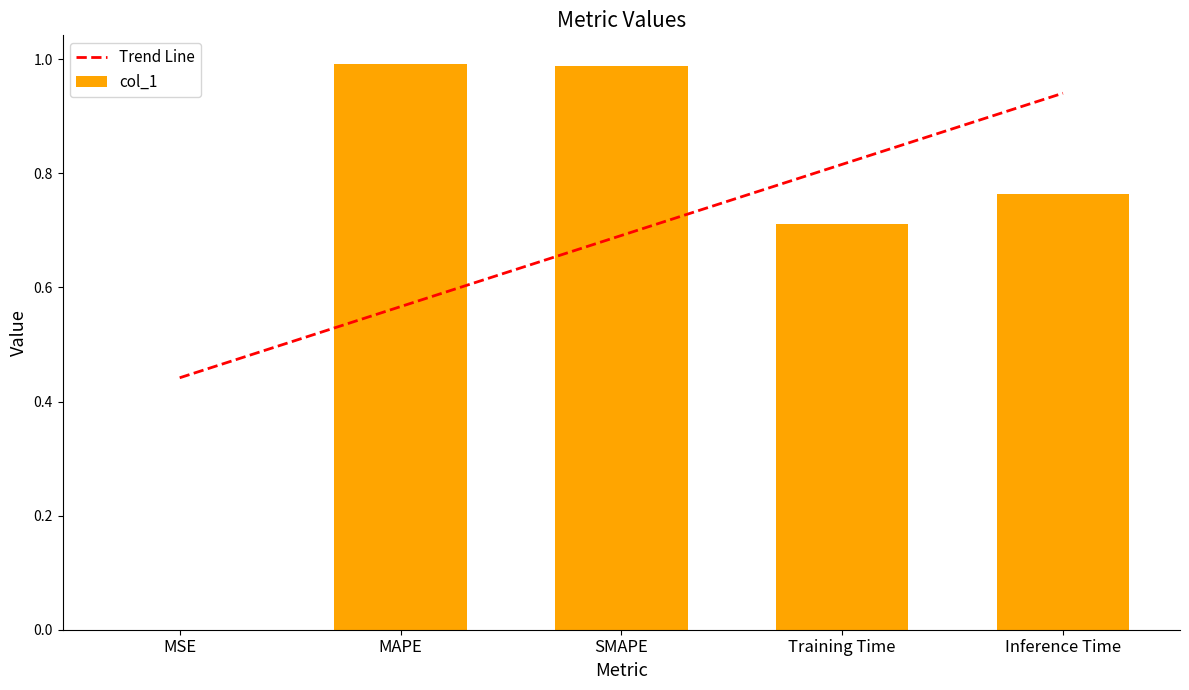

Rank the categories by value from lowest to highest.

MSE, Training Time, Inference Time, SMAPE, MAPE